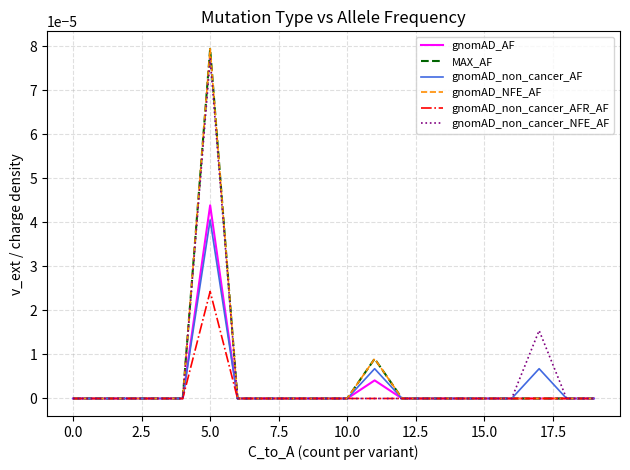

How many lines are shown in the chart?

6